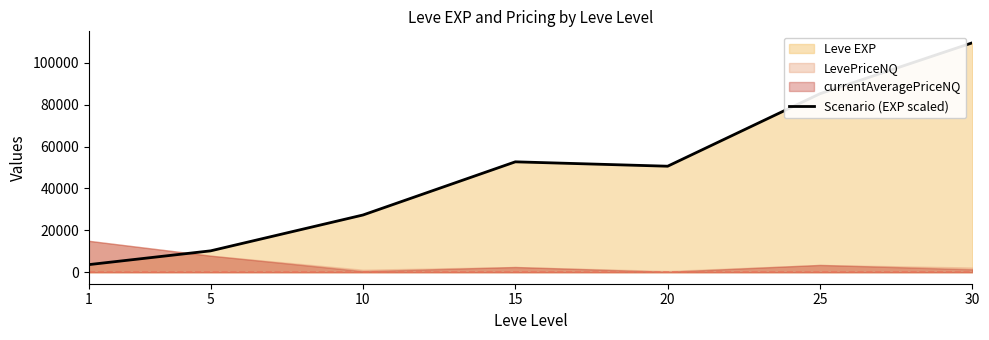

What is the smallest value displayed?

3640.0